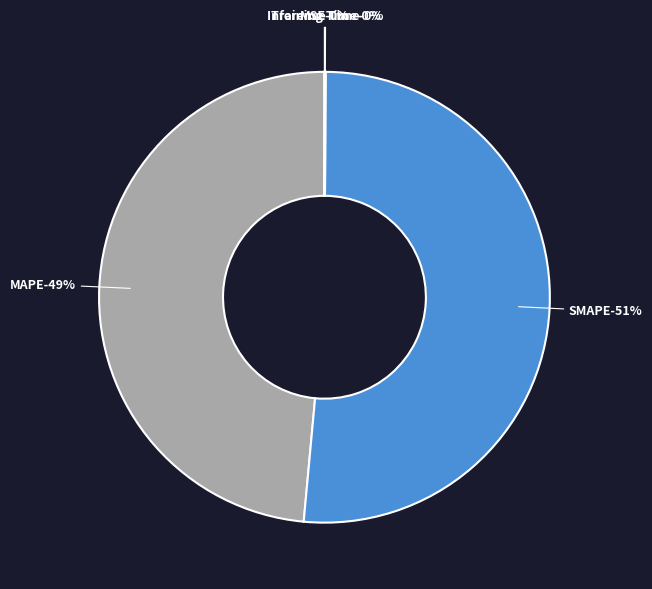

Count the number of slices in the pie.

5